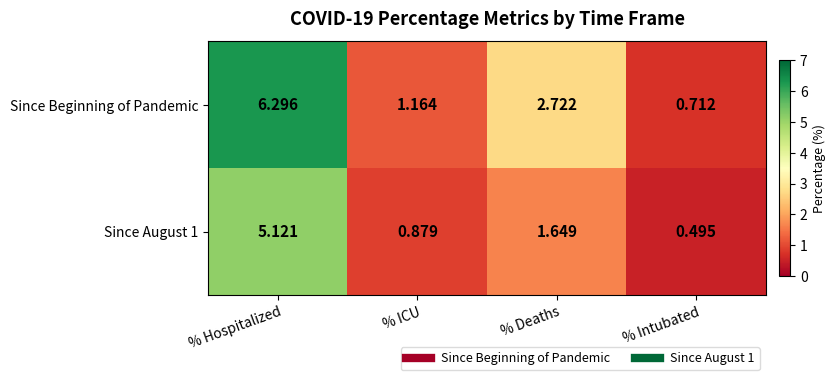

List the labels in order of Since August 1 value, smallest first.

% Intubated, % ICU, % Deaths, % Hospitalized